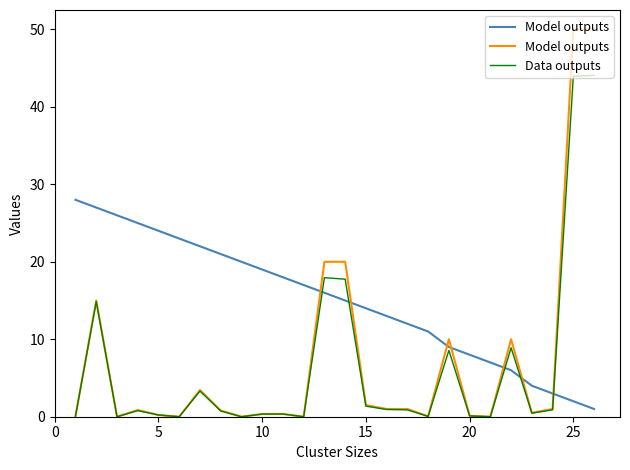

True or false: Data outputs and Model outputs cross at least once.

False